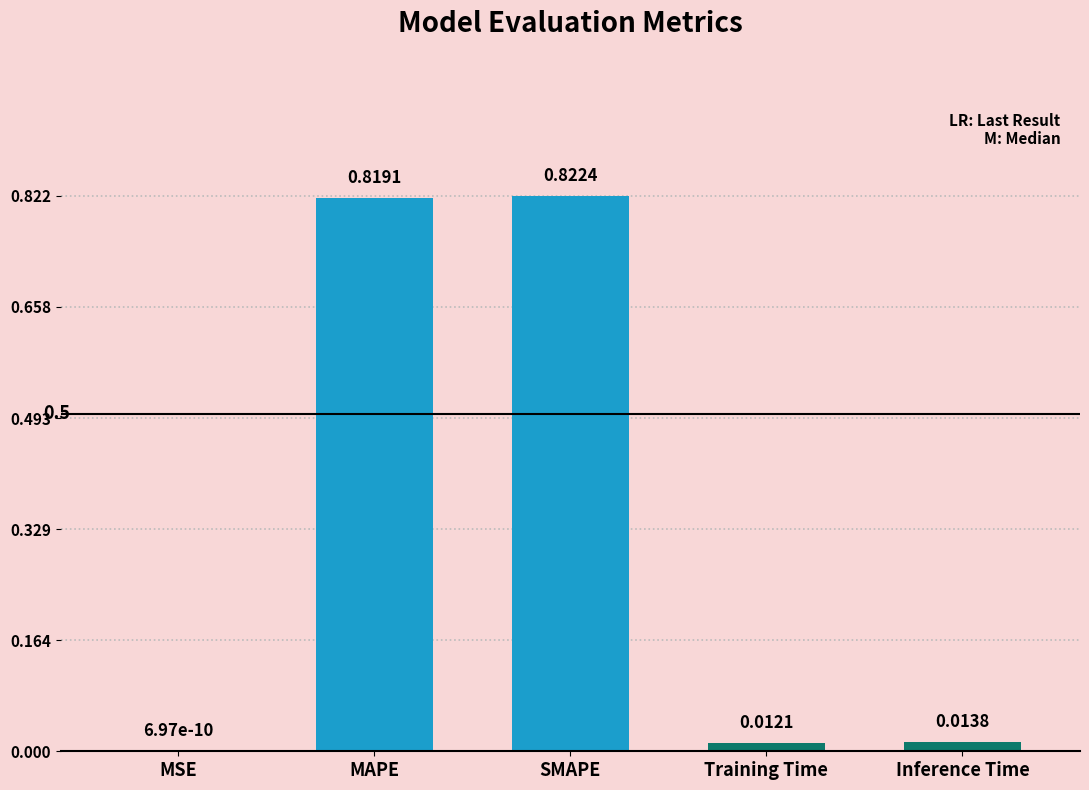

What is the sum of all values?

1.7